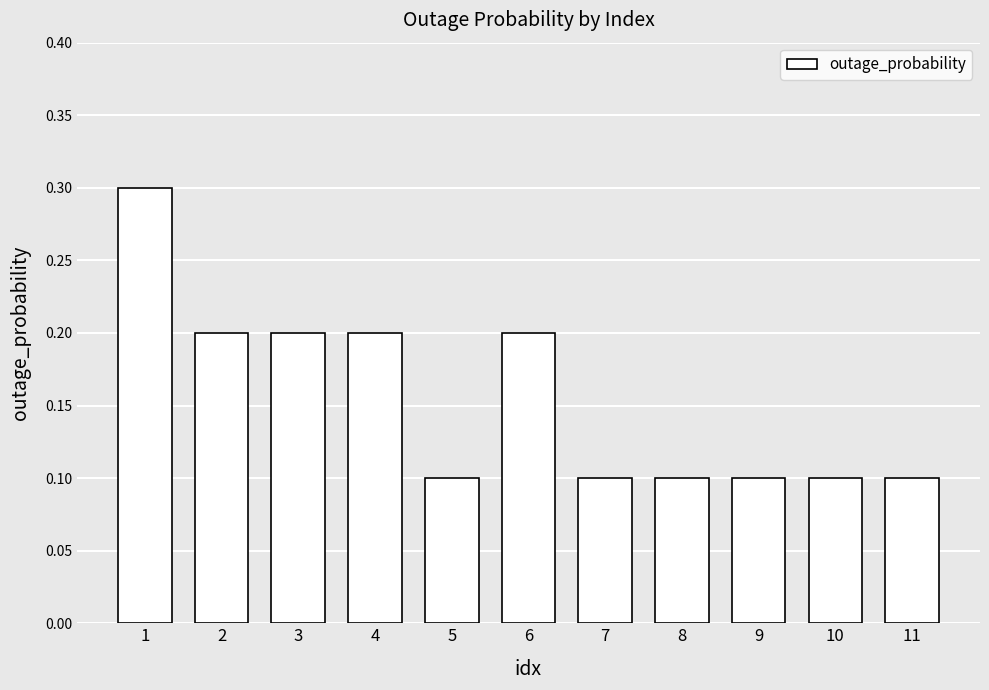

How many bars are there in total?

11